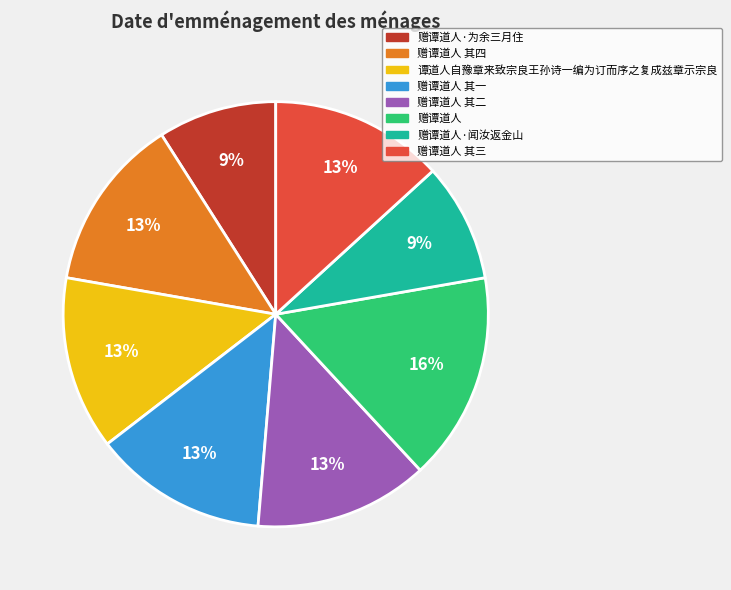

True or false: 赠谭道人·闻汝返金山 accounts for 1% of the total.

False